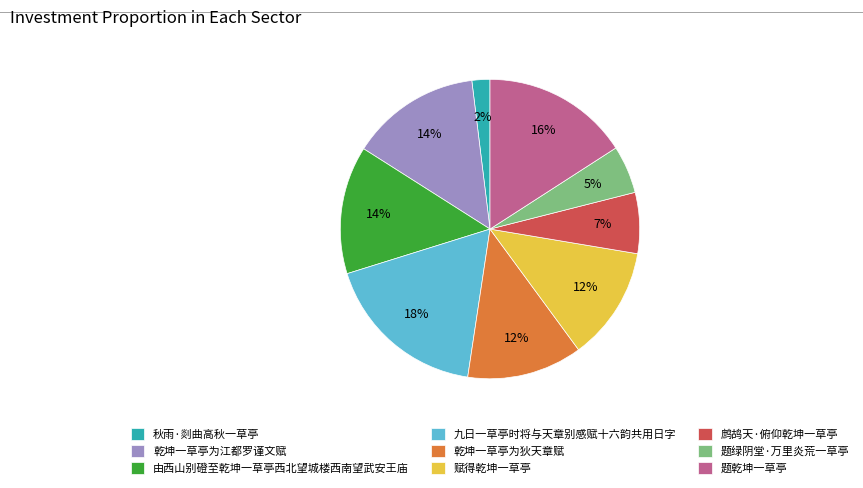

Which category has the smallest portion of the pie?

秋雨·剡曲高秋一草亭